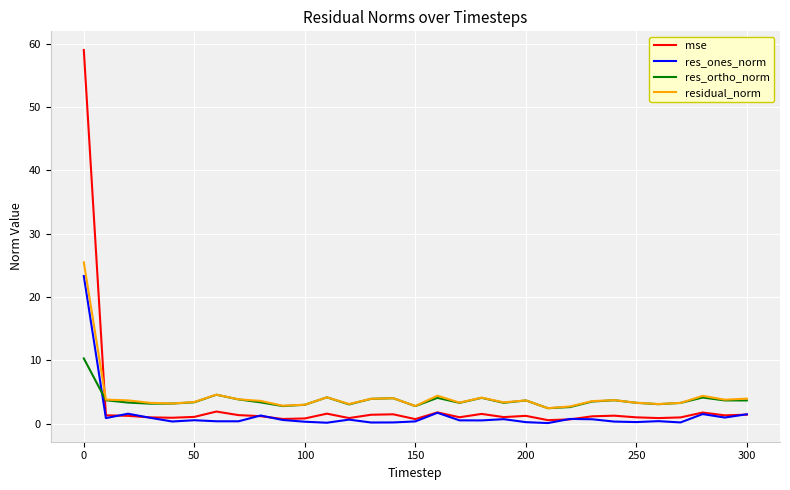

Which series ends up on top after the final intersection of residual_norm and mse?

residual_norm